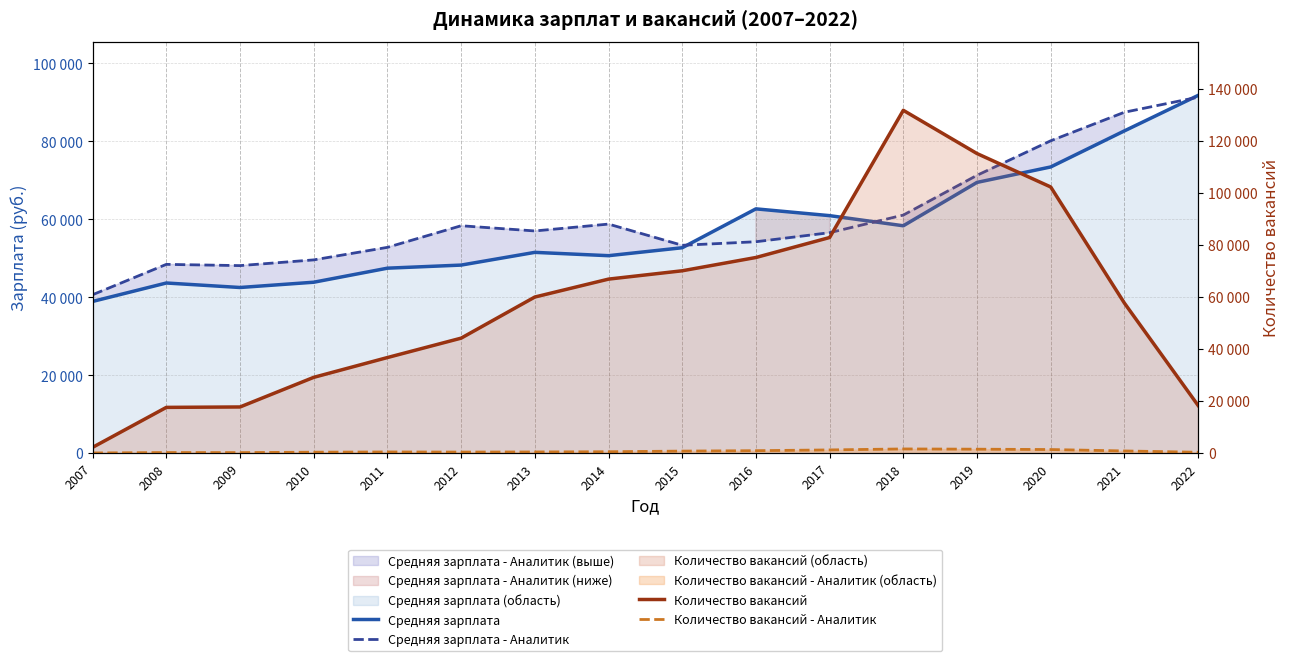

Reading left to right, extract all data points from this chart.

Средняя зарплата: 38916	43646	42492	43846	47451	48243	51510	50658	52696	62675	60935	58335	69467	73431	82690	91795
Средняя зарплата - Аналитик: 40641	48428	48109	49577	52794	58341	57004	58768	53326	54236	56558	61080	71288	80145	87473	91340
Количество вакансий: 2196	17549	17709	29093	36700	44153	59954	66837	70039	75145	82823	131701	115086	102243	57623	18294
Количество вакансий - Аналитик: 34	196	171	328	418	374	420	504	749	911	1201	1578	1482	1349	805	305